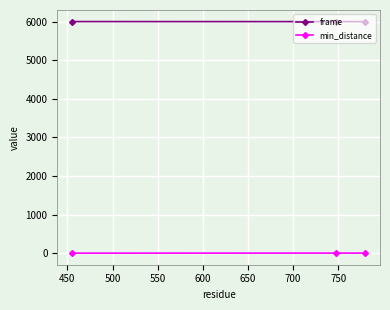

Which series has the largest total across all categories?

frame